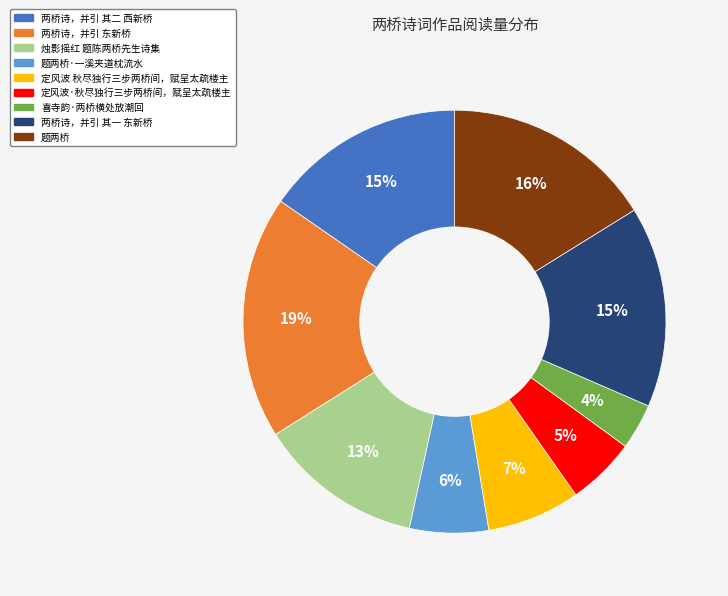

To the nearest percent, what is the average slice percentage?

11%